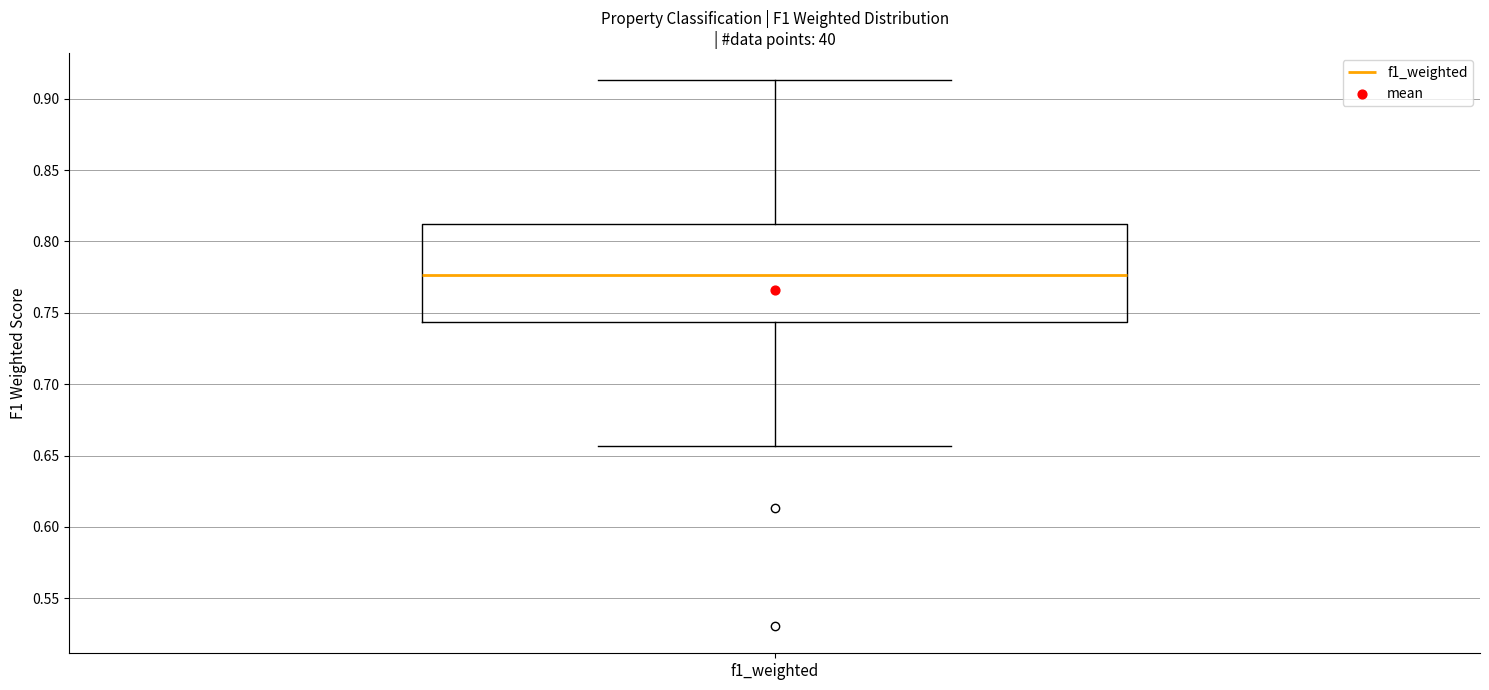

Where is the lower edge of the box for f1_weighted on the y-axis? The values are not printed on the chart, so give them approximately, as read against the axis.

0.745